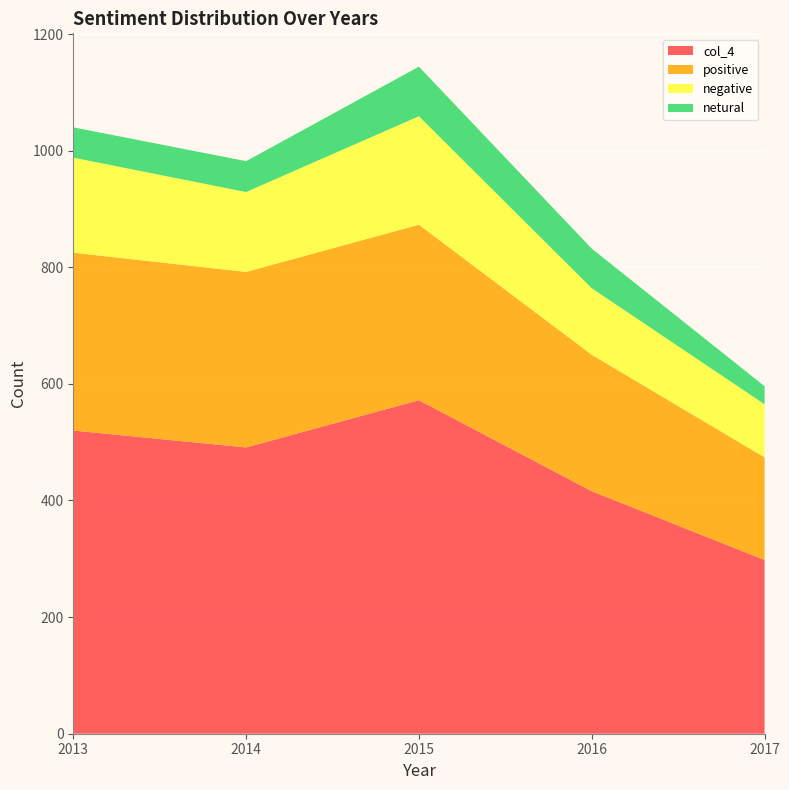

Reading left to right, transcribe all the data shown in this chart.

netural: 2013=52	2014=53	2015=85	2016=68	2017=31
negative: 2013=163	2014=137	2015=186	2016=114	2017=91
positive: 2013=305	2014=301	2015=301	2016=234	2017=176
col_4: 2013=520	2014=491	2015=572	2016=416	2017=298